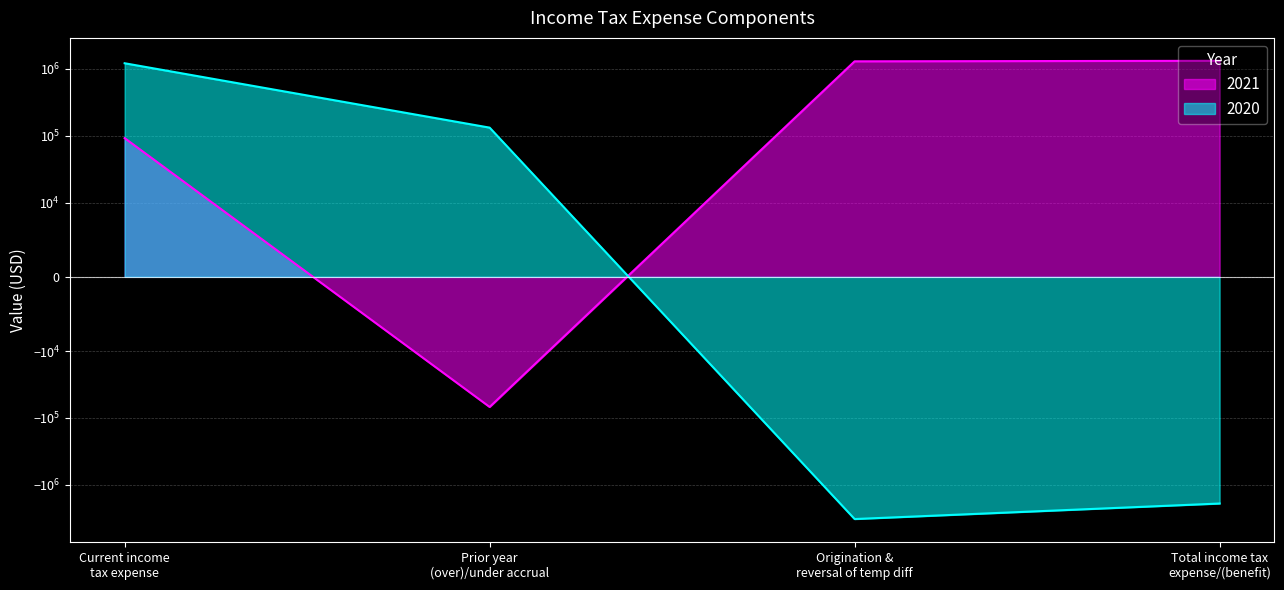

Reading left to right, extract all data points from this chart.

2021: 92191	-68451	1298513	1322253
2020: 1215248	132263	-3252898	-1905387